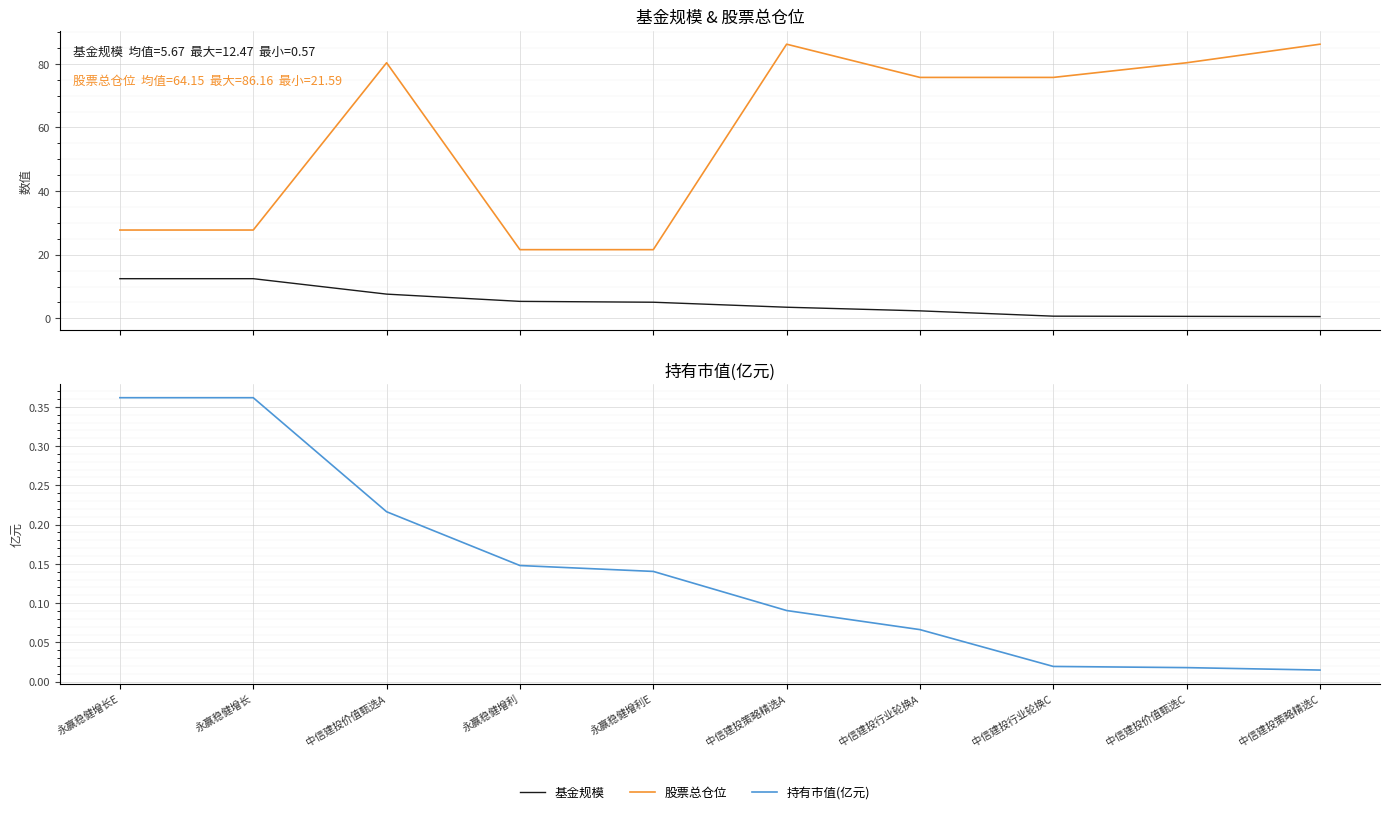

Which series has the largest total across all categories?

股票总仓位